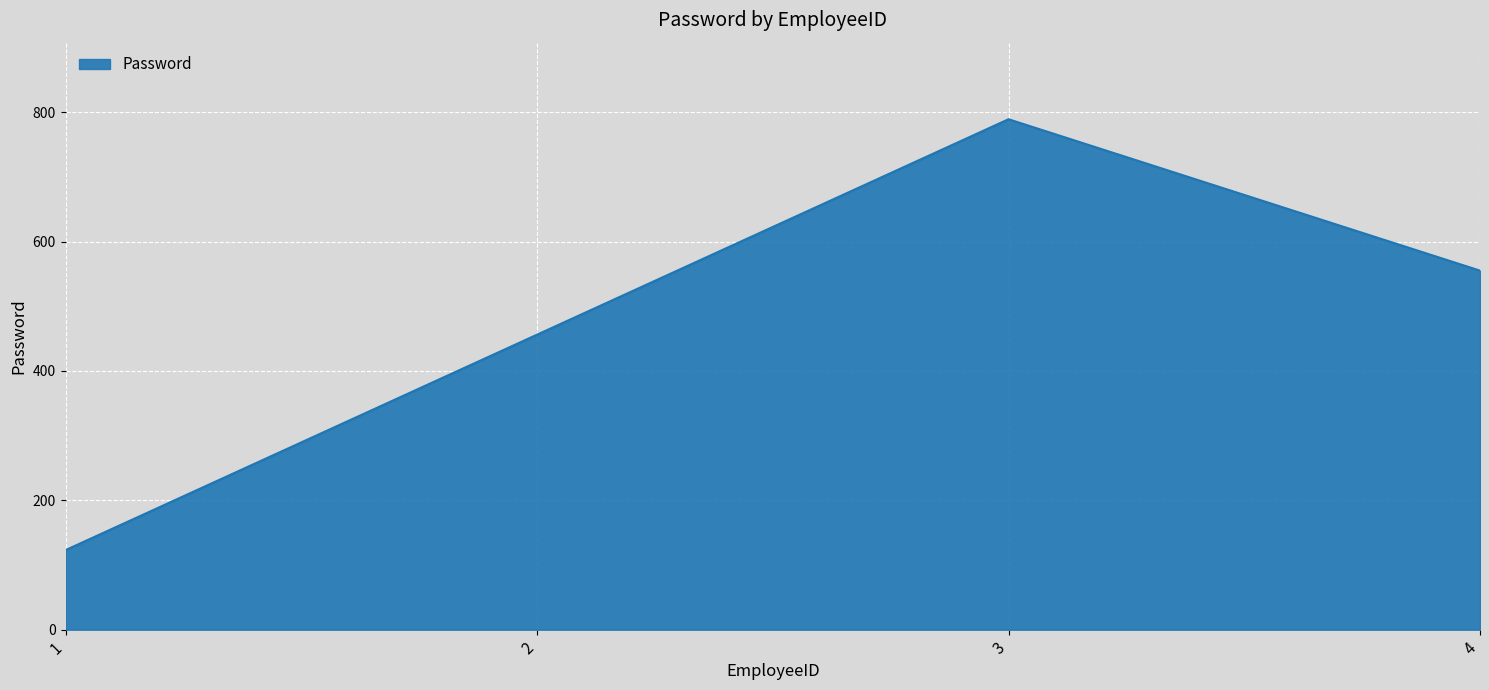

Read the value at 3.

789